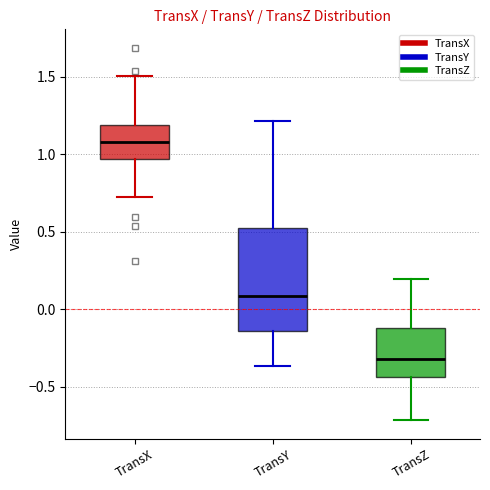

Reading left to right, read every box against the y-axis: the position of its median line, the range the box covers, and the ends of its whiskers. The values are not printed on the chart, so give them approximately, as read against the axis.

TransX: median 1.10, box 0.95 to 1.20, whiskers 0.70 to 1.50
TransY: median 0.10, box -0.15 to 0.55, whiskers -0.35 to 1.20
TransZ: median -0.30, box -0.45 to -0.10, whiskers -0.70 to 0.20